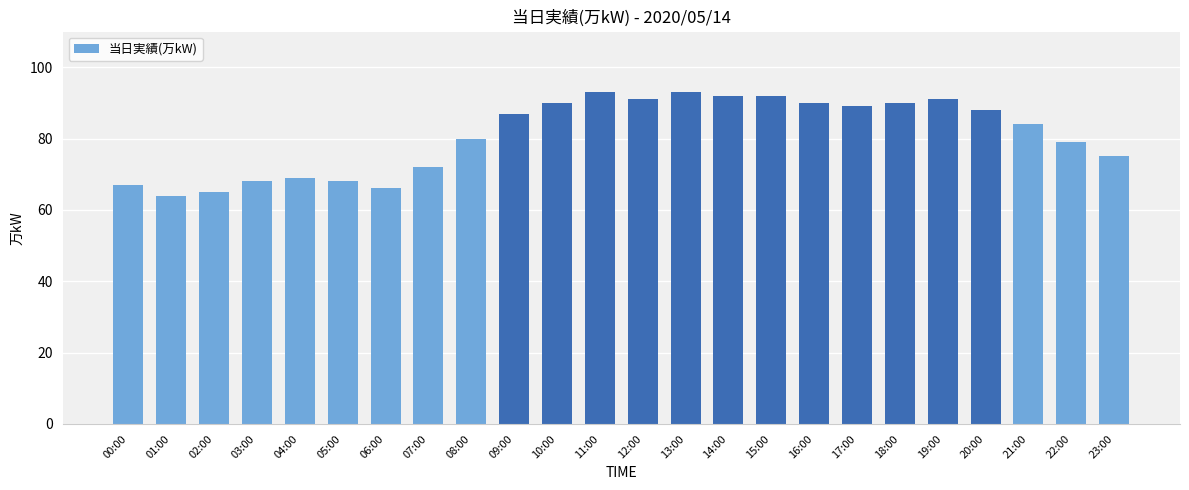

Reading left to right, transcribe all the data shown in this chart.

67	64	65	68	69	68	66	72	80	87	90	93	91	93	92	92	90	89	90	91	88	84	79	75